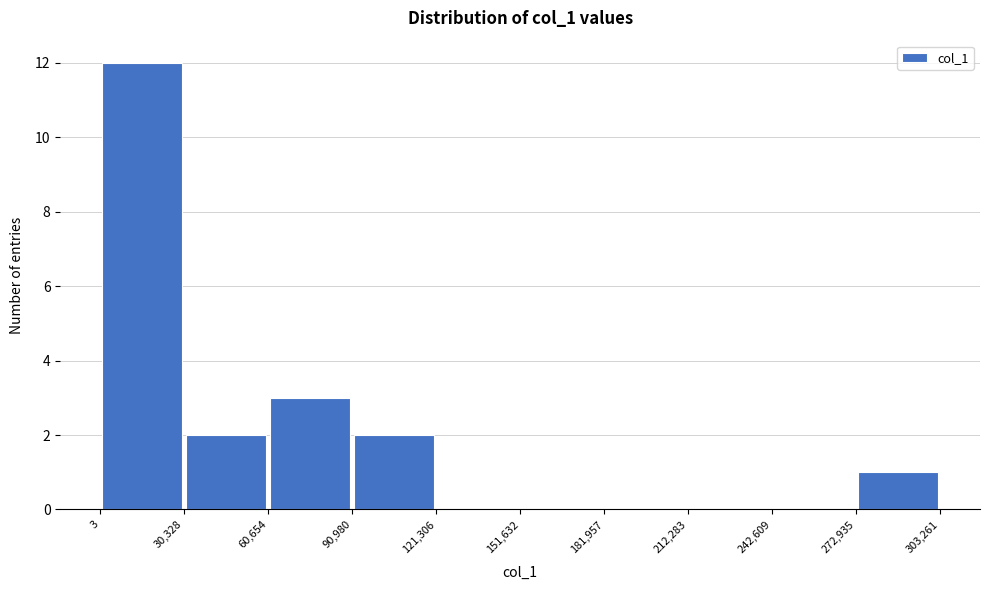

How tall is the bar that spans 30,328 to 60,654 on the x-axis? The values are not printed on the chart, so give them approximately, as read against the axis.

2